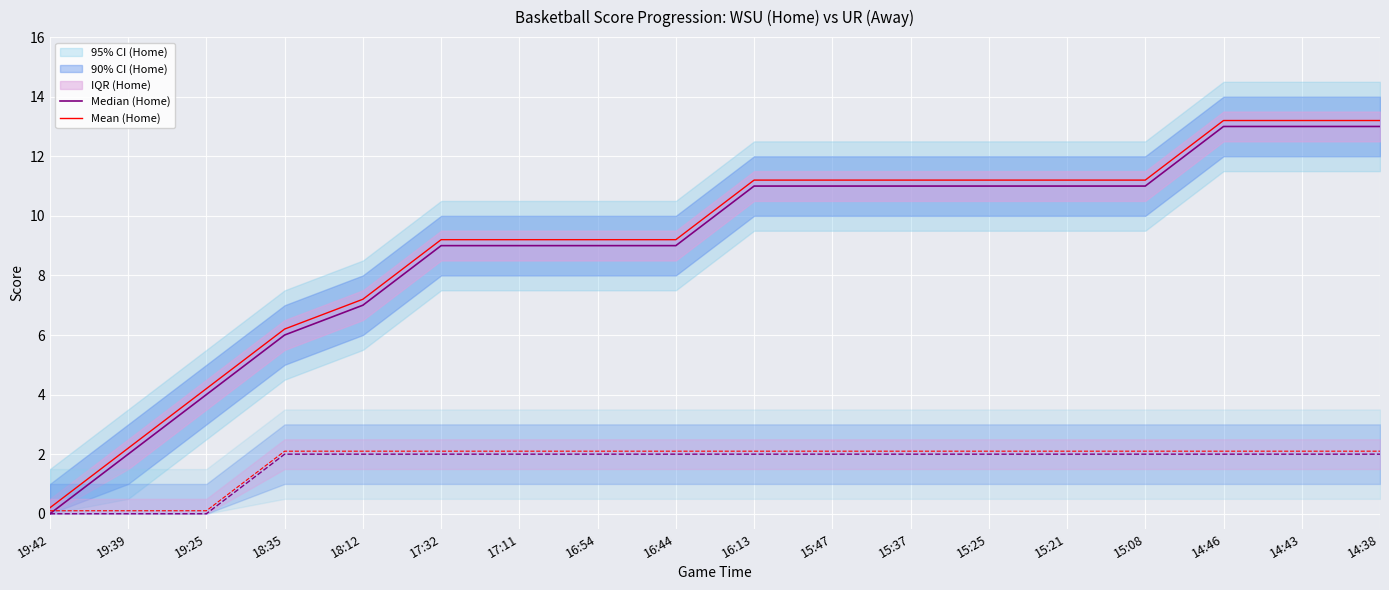

What is the total value across all series at 17:32?

22.3